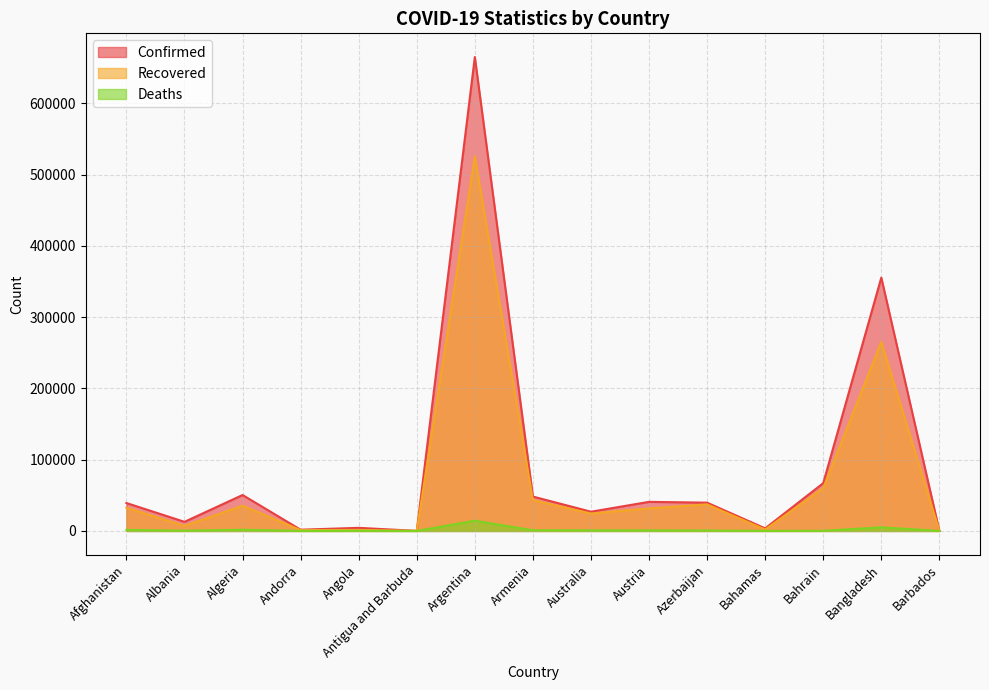

What is the value of the Deaths point at the 9th from the left?

861